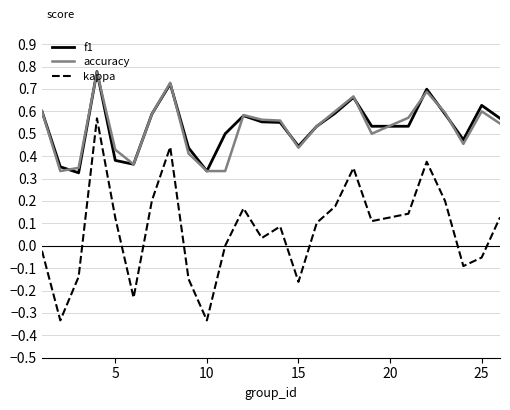

True or false: f1 and kappa intersect in this chart.

False